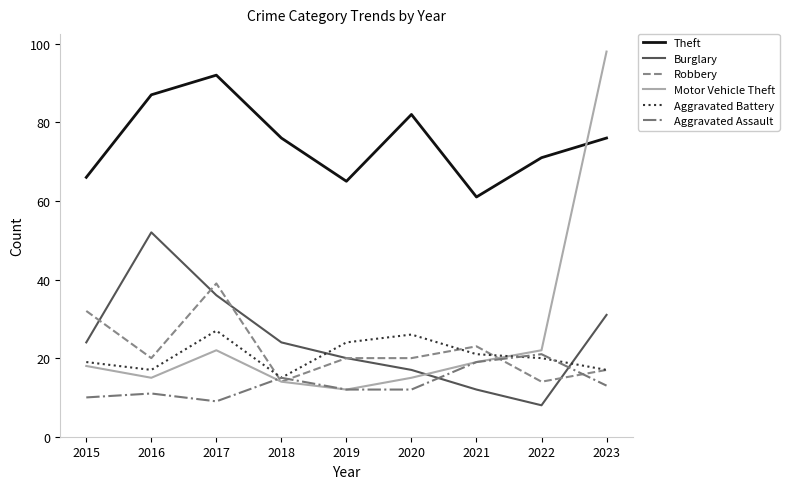

The Aggravated Assault series shows 10 at 2015. True or false?

True